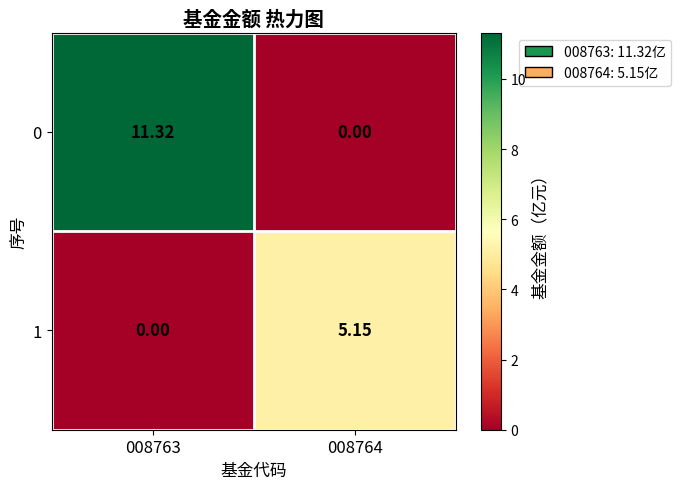

Rank the series by their average value, from highest to lowest.

0, 1